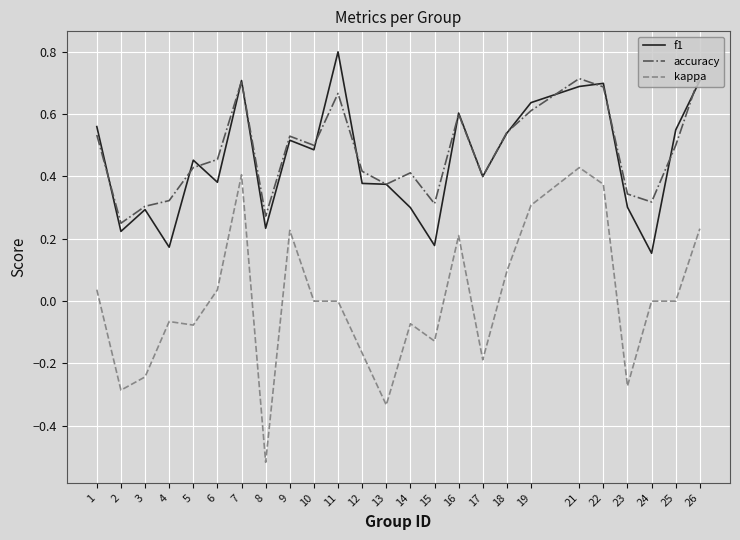

Which category has the highest value in the f1 series?

11